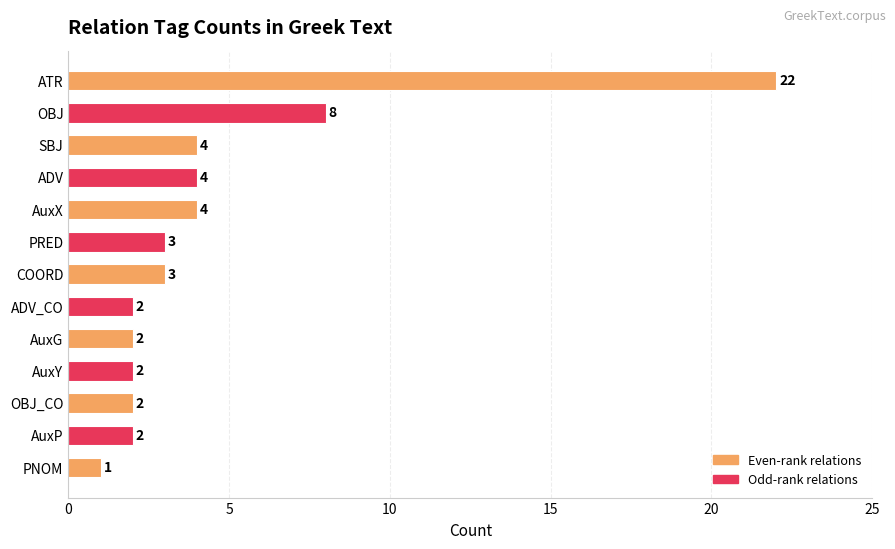

Reading top to bottom, transcribe all the data shown in this chart.

ATR=22	OBJ=8	SBJ=4	ADV=4	AuxX=4	PRED=3	COORD=3	ADV_CO=2	AuxG=2	AuxY=2	OBJ_CO=2	AuxP=2	PNOM=1